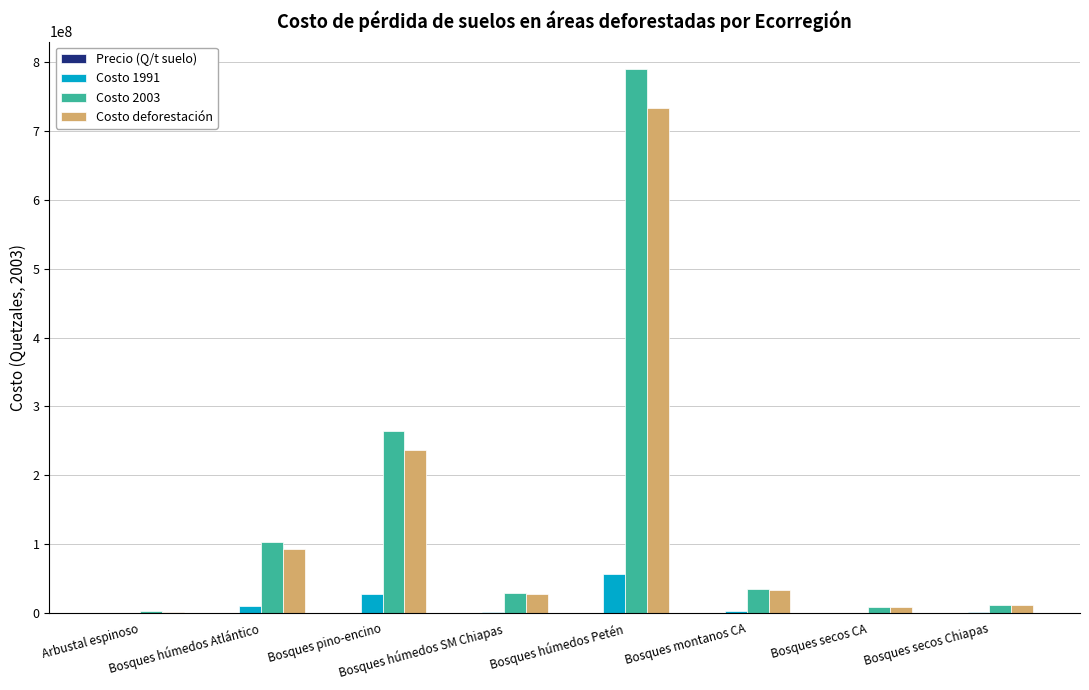

What is the sum of all Costo deforestación values?

1146584861.8